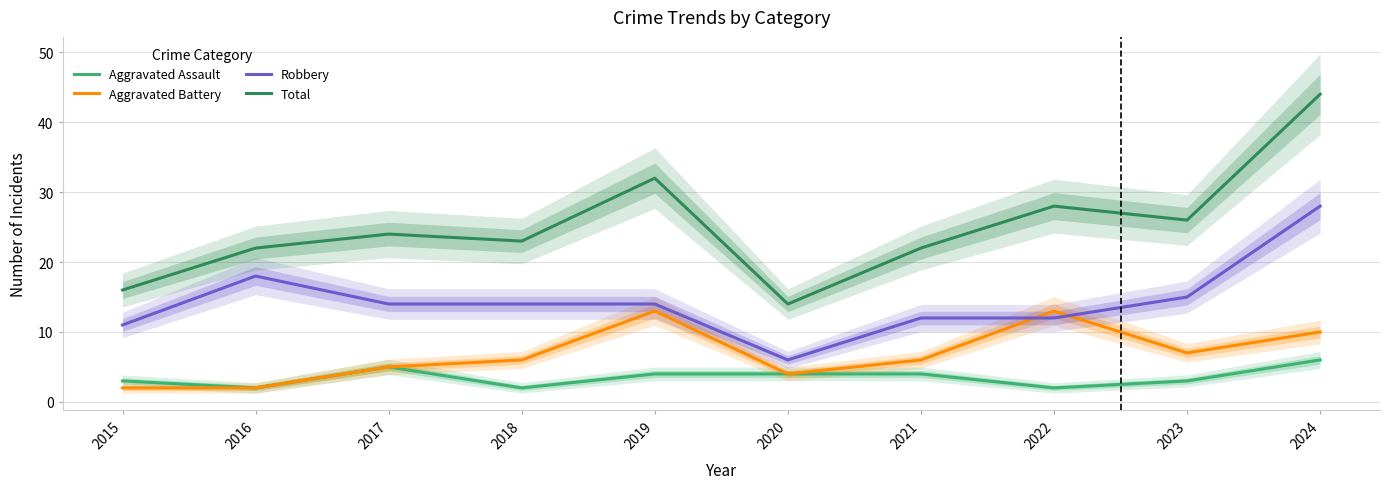

Where is the first local minimum for Robbery?

2020